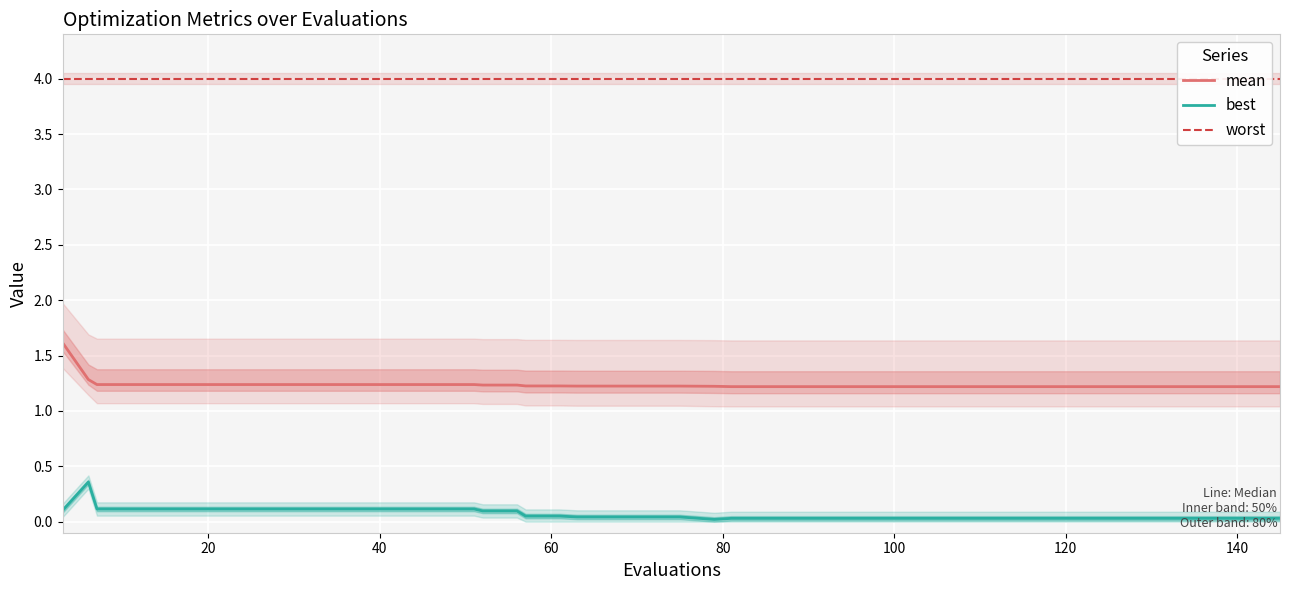

True or false: mean has a value of 0.8 at 11.

False